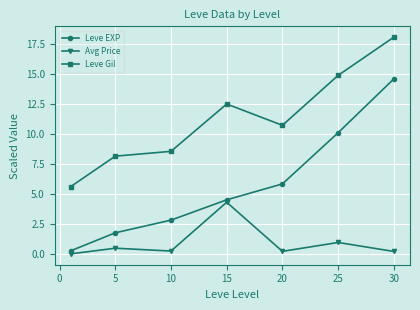

True or false: Leve EXP and Leve Gil intersect in this chart.

False